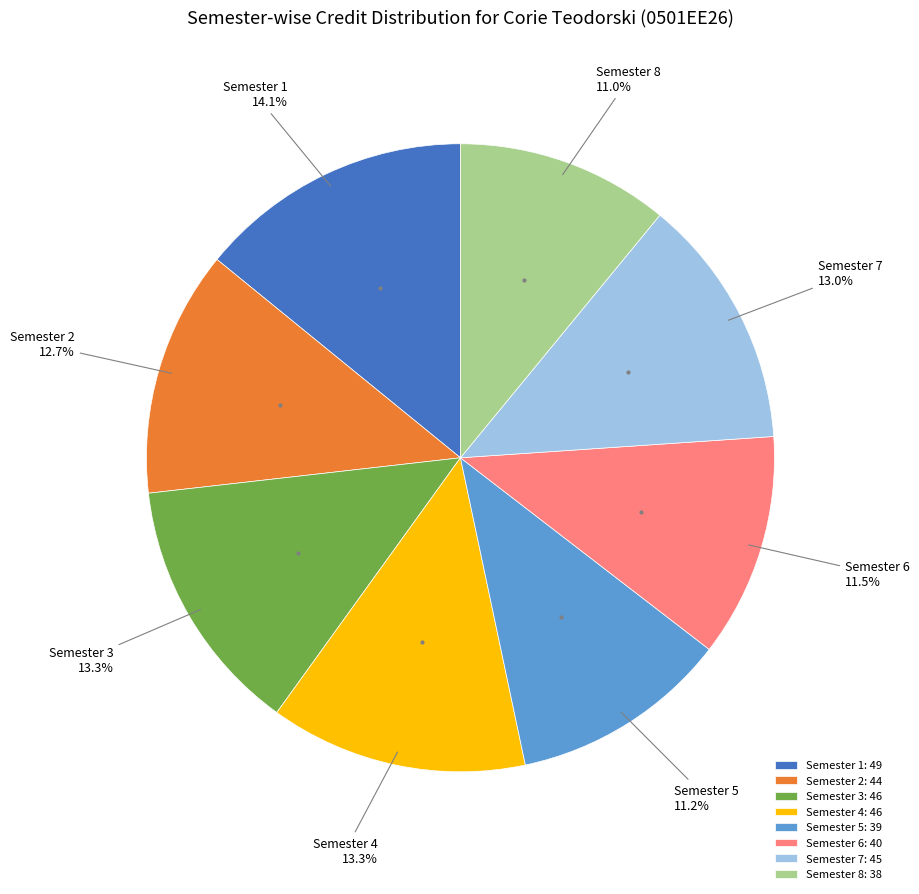

To the nearest percent, what portion does Semester 5 represent?

11%